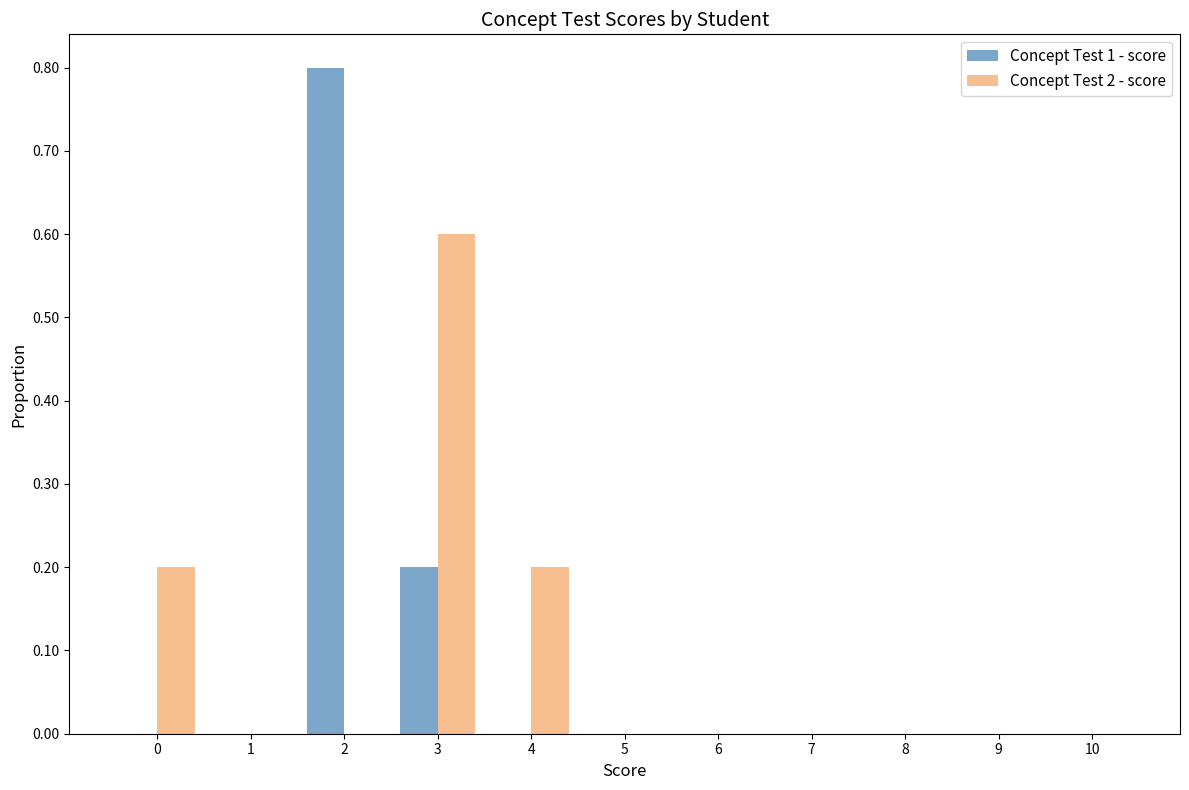

What is the total value across all series at 2?

0.8